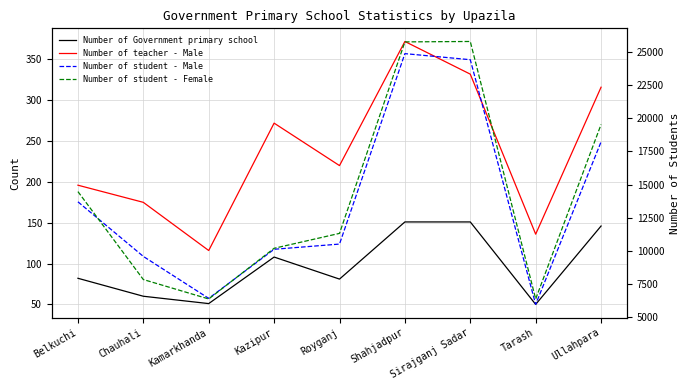

Does the chart display data point markers on the line(s)?

No